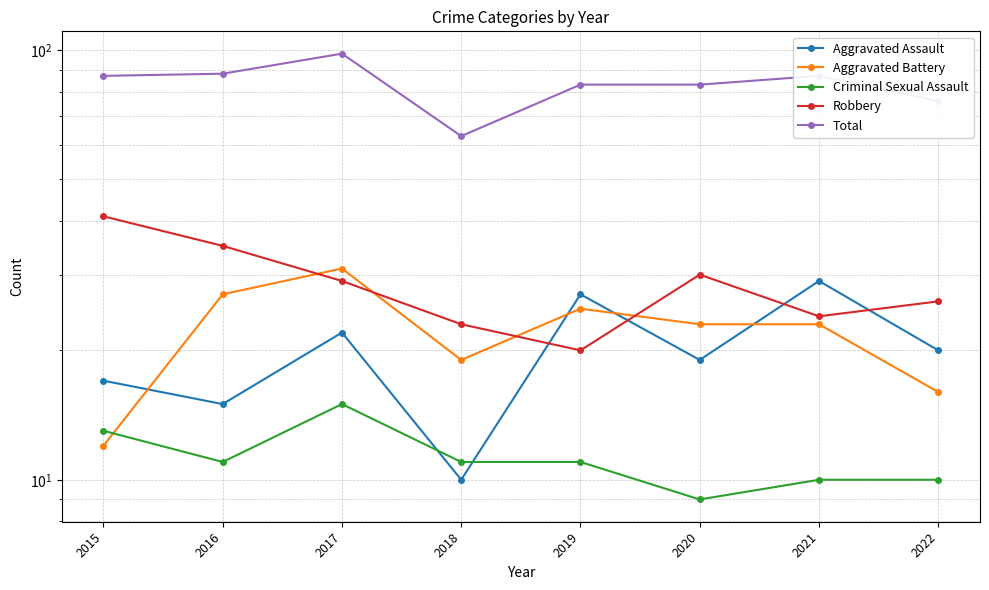

At which category is the sum across all series the highest?

2017